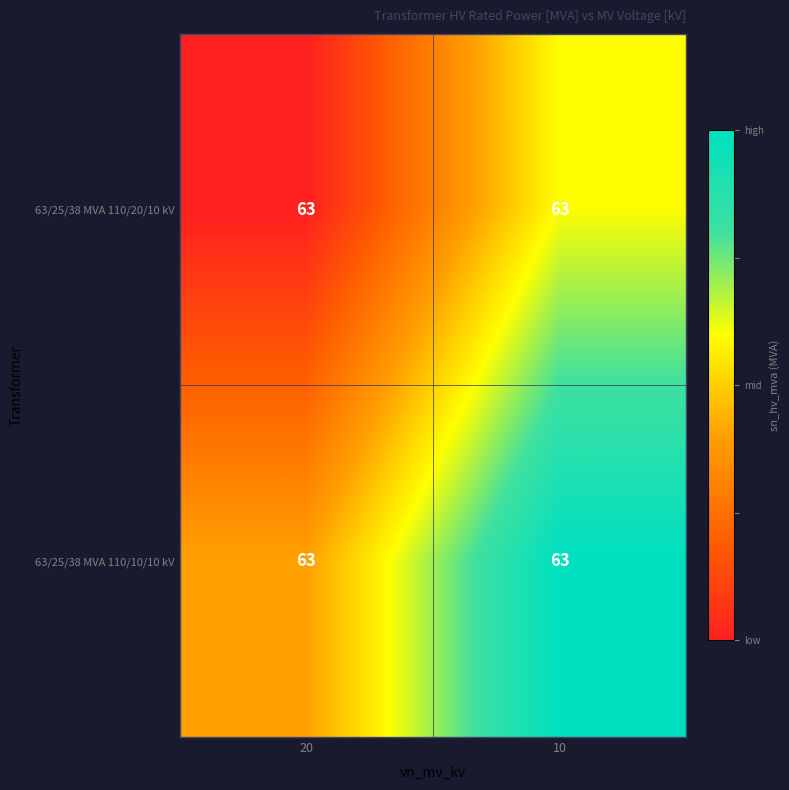

Rank the series at 10 from highest to lowest value.

63/25/38 MVA 110/10/10 kV, 63/25/38 MVA 110/20/10 kV